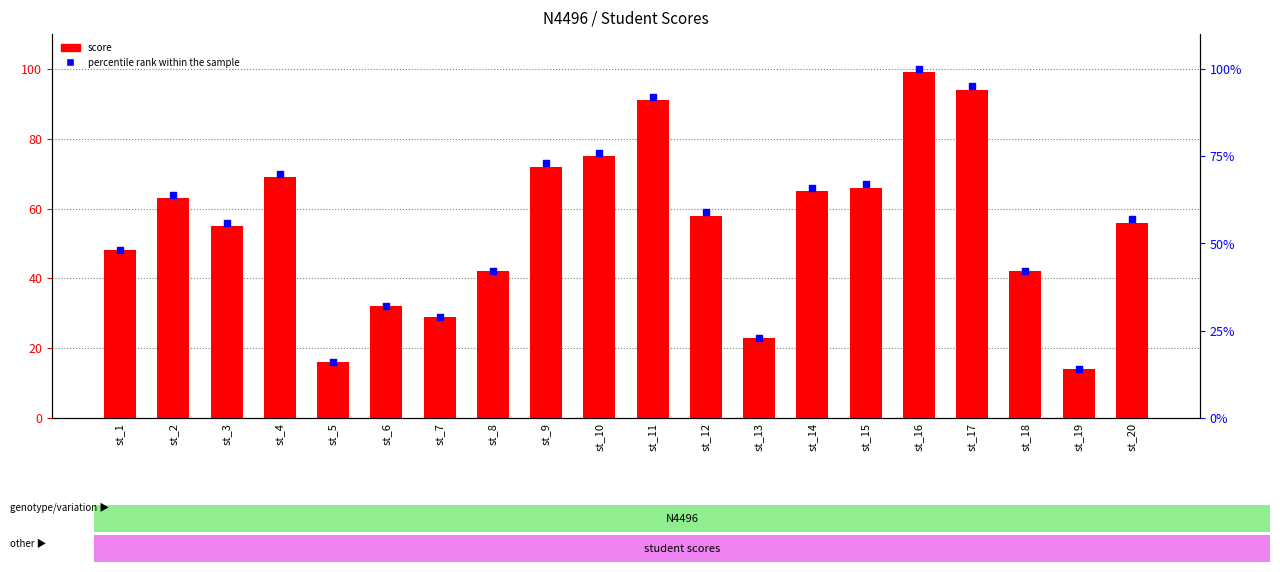

Which series reaches the maximum Y coordinate?

percentile rank within the sample